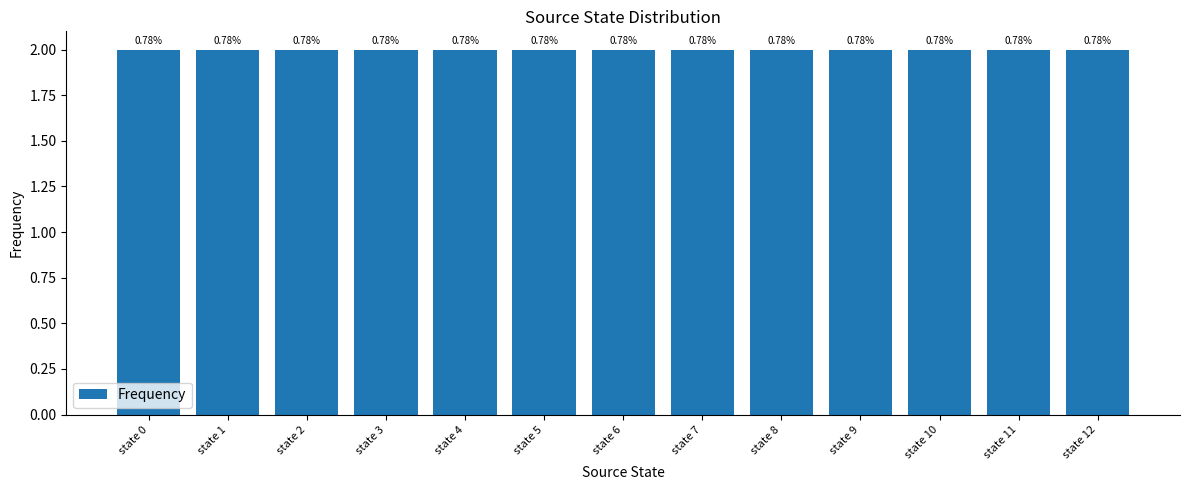

List the labels in order of value, largest first.

state 0, state 5, state 1, state 2, state 7, state 10, state 3, state 6, state 8, state 11, state 4, state 9, state 12